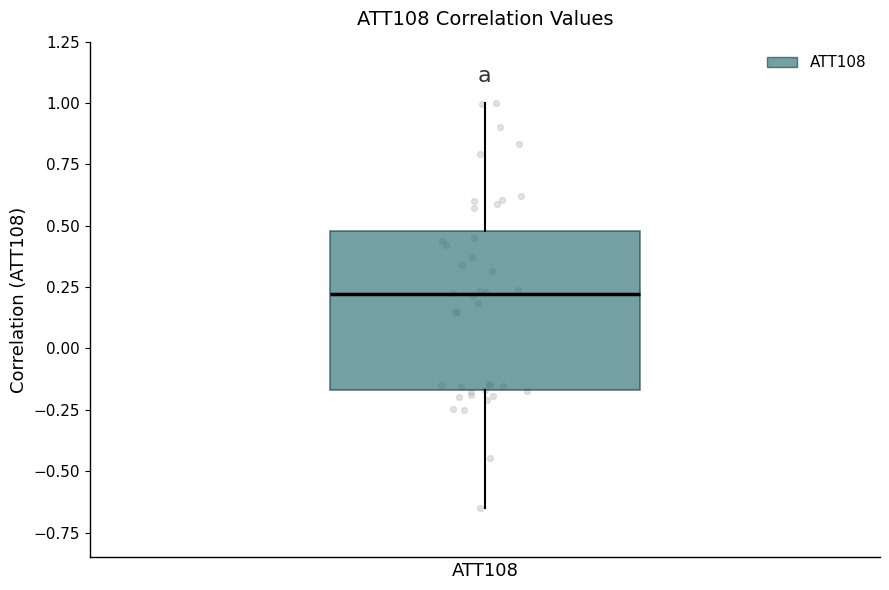

Where is the lower edge of the box for ATT108 on the y-axis? The values are not printed on the chart, so give them approximately, as read against the axis.

-0.15